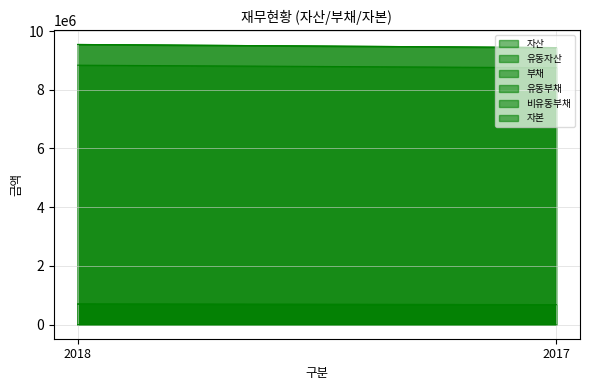

At which label is 유동자산 closest to 9489507?

2018